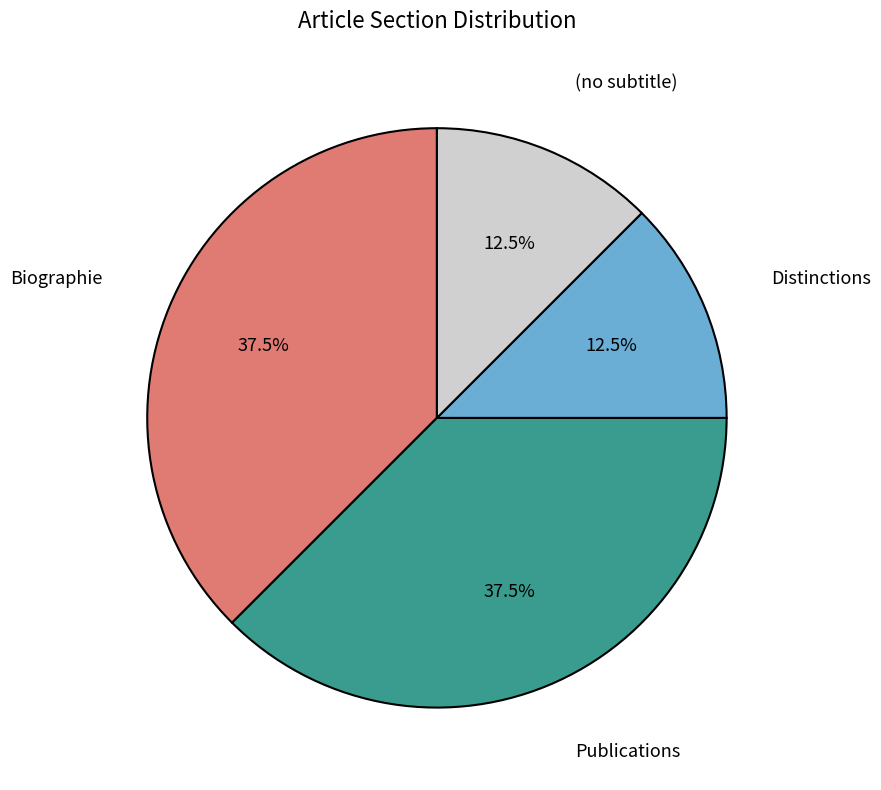

Does (no subtitle) represent more than half of the total?

No